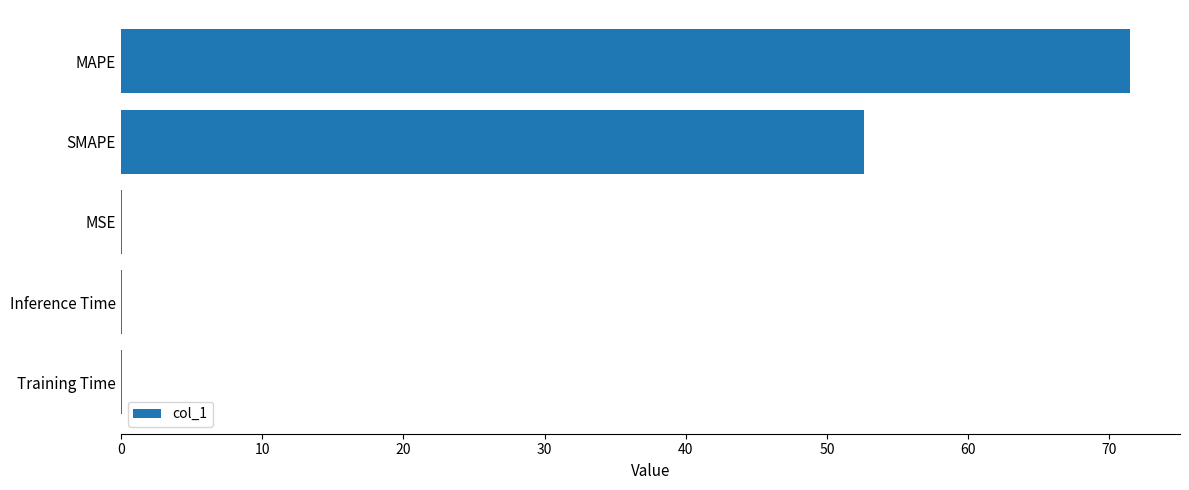

Is it true that the value at SMAPE is 52.6?

True